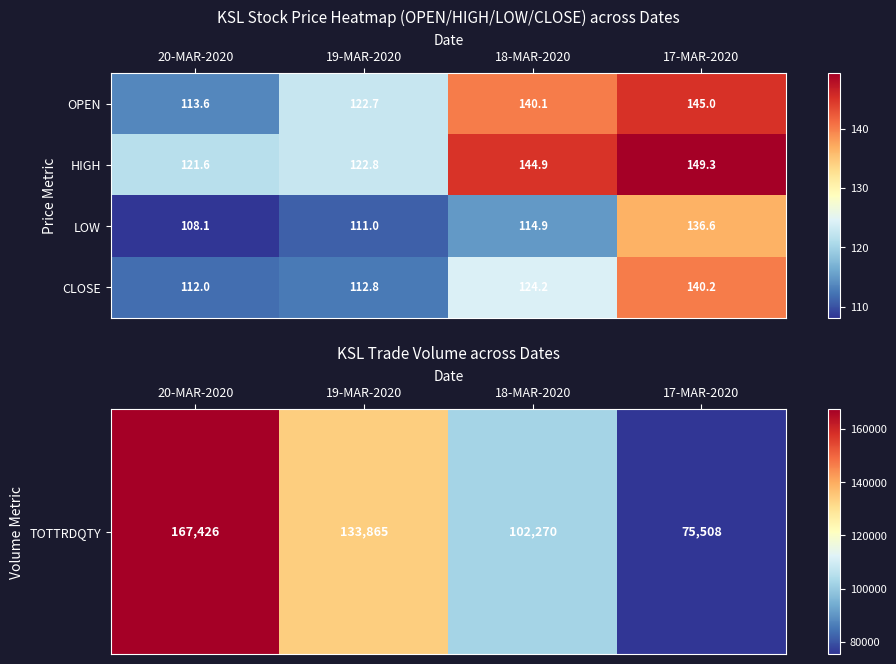

What is the difference between the LOW values at 17-MAR-2020 and 19-MAR-2020?

25.6